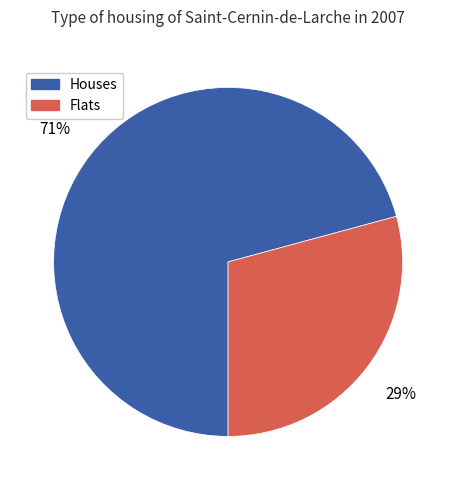

Count the number of slices in the pie.

2